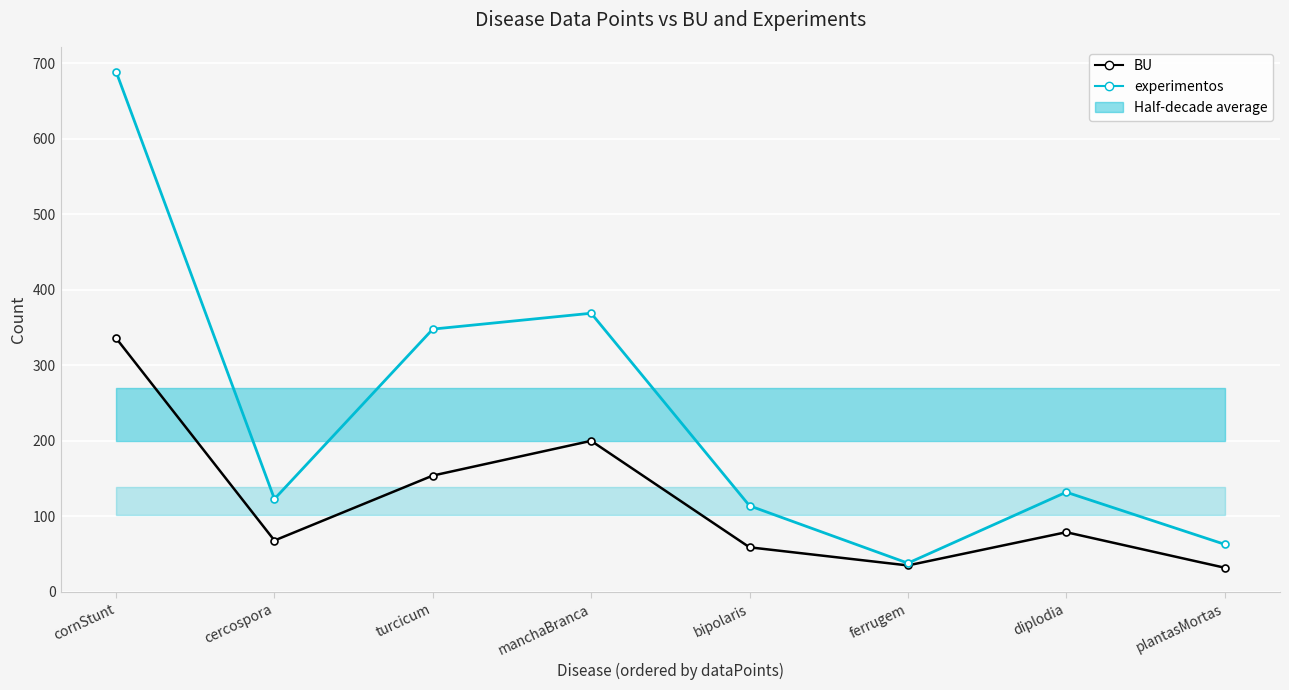

True or false: experimentos and BU cross at least once.

False